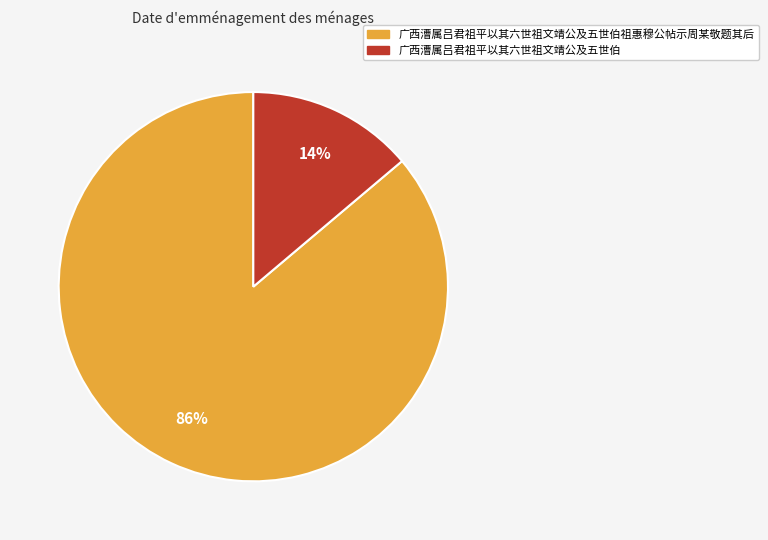

Does any single category account for the majority?

Yes